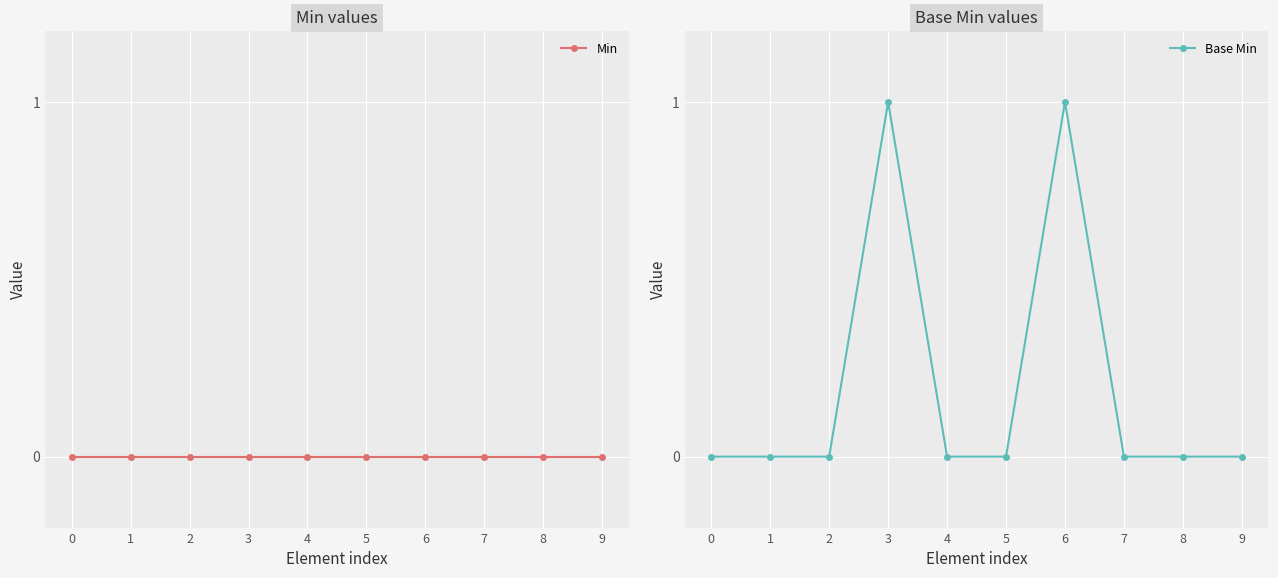

True or false: Base Min and Min intersect in this chart.

False